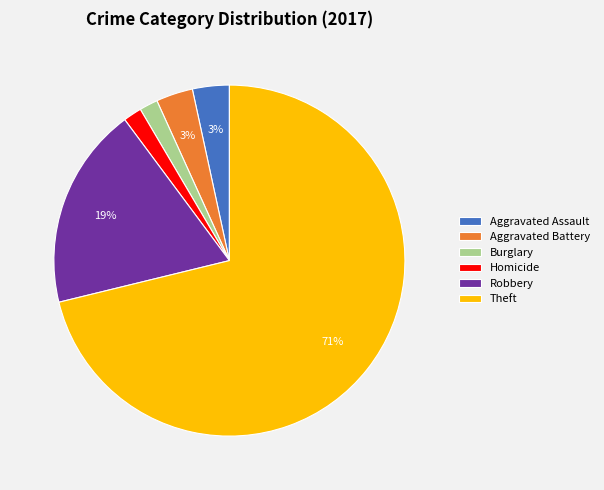

Does Aggravated Battery account for over 50% of the chart?

No